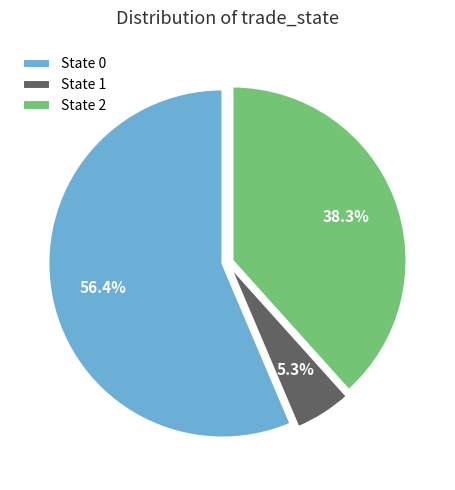

The State 2 slice represents 38% of the pie. True or false?

True